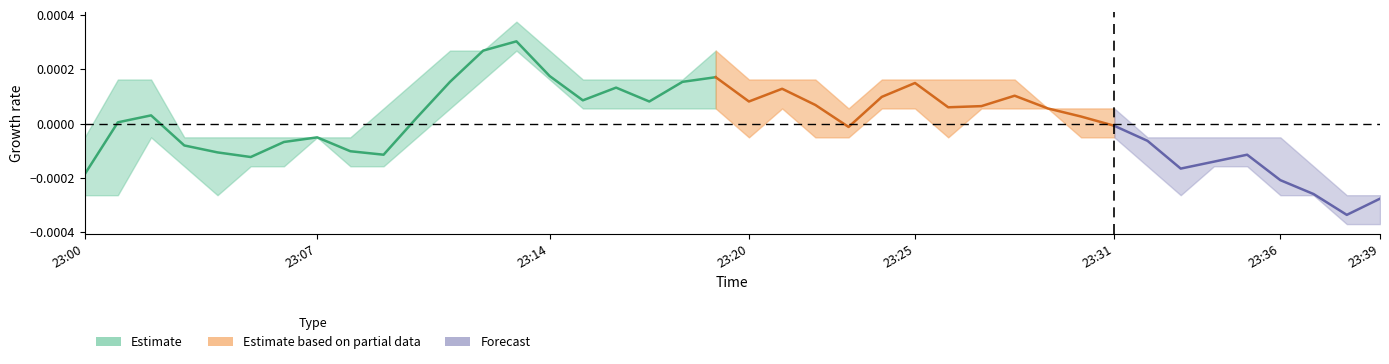

At which label does vwap reach its minimum?

38